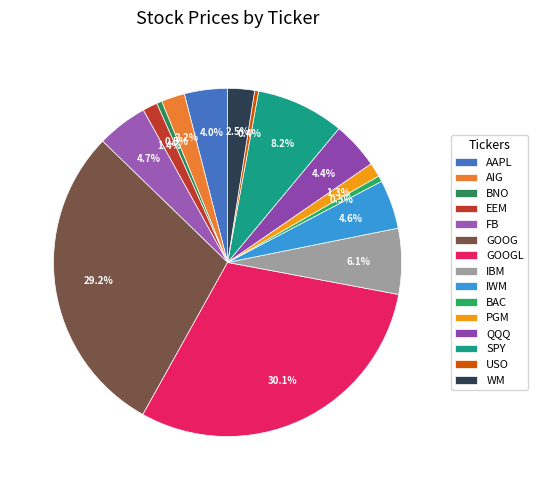

Between BNO and IBM, which is larger?

IBM